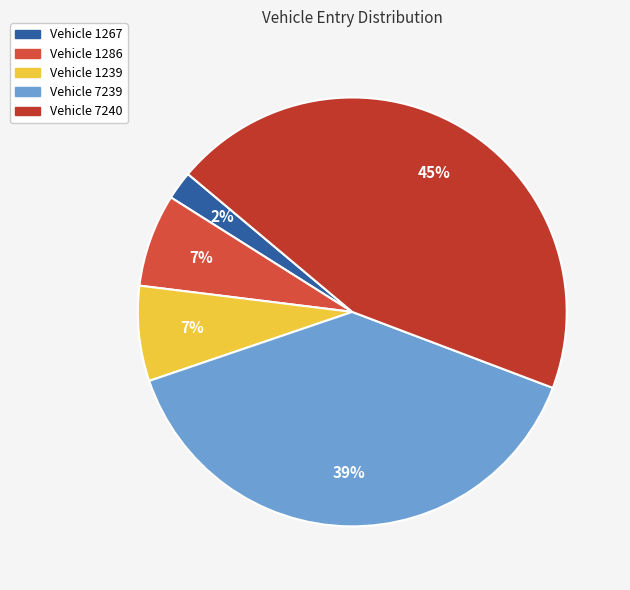

Count the number of slices in the pie.

5